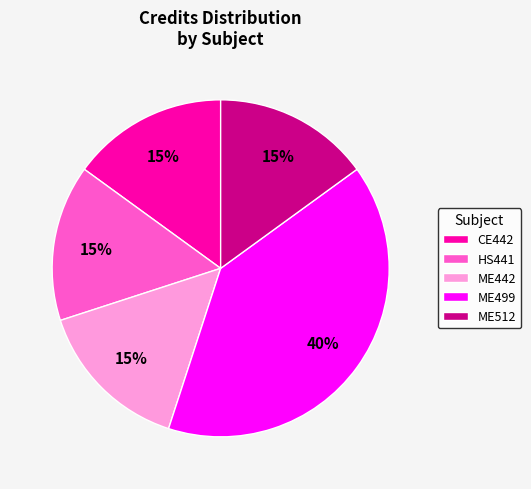

To the nearest percent, what percentage of the pie is ME499?

40%